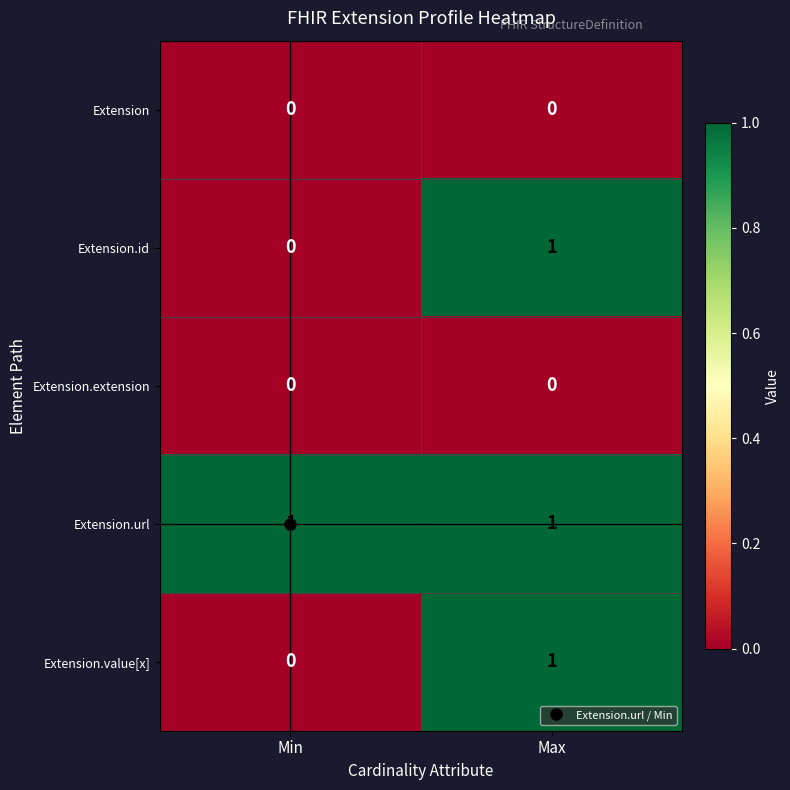

What is the difference between the highest and lowest values at Max?

1